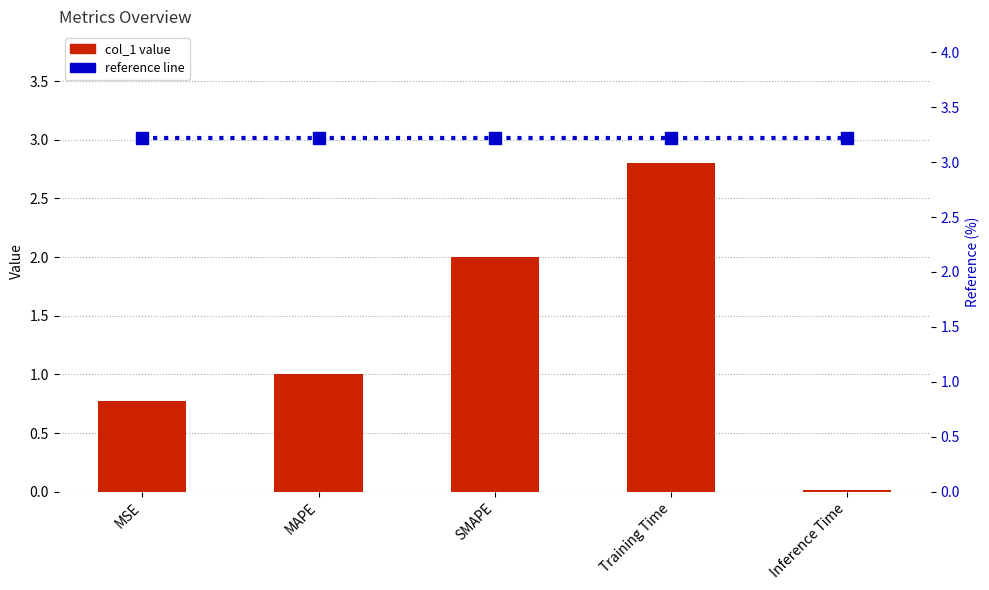

What is the approximate value of col_1 at MSE?

0.8